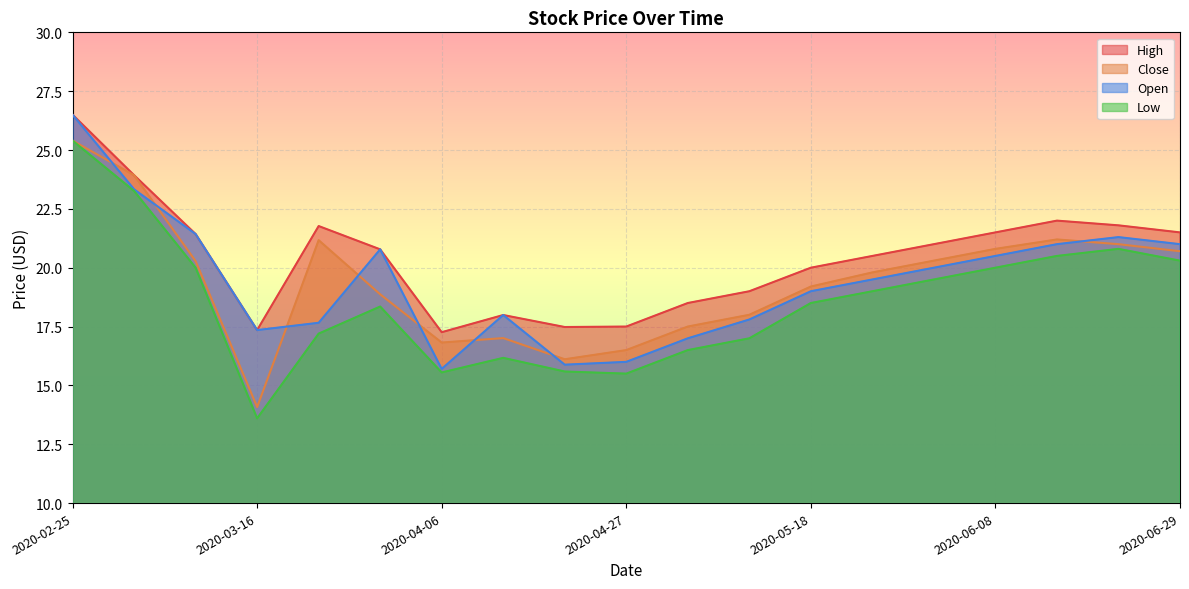

What is the difference between the highest and lowest values at 2020-03-02?

0.7